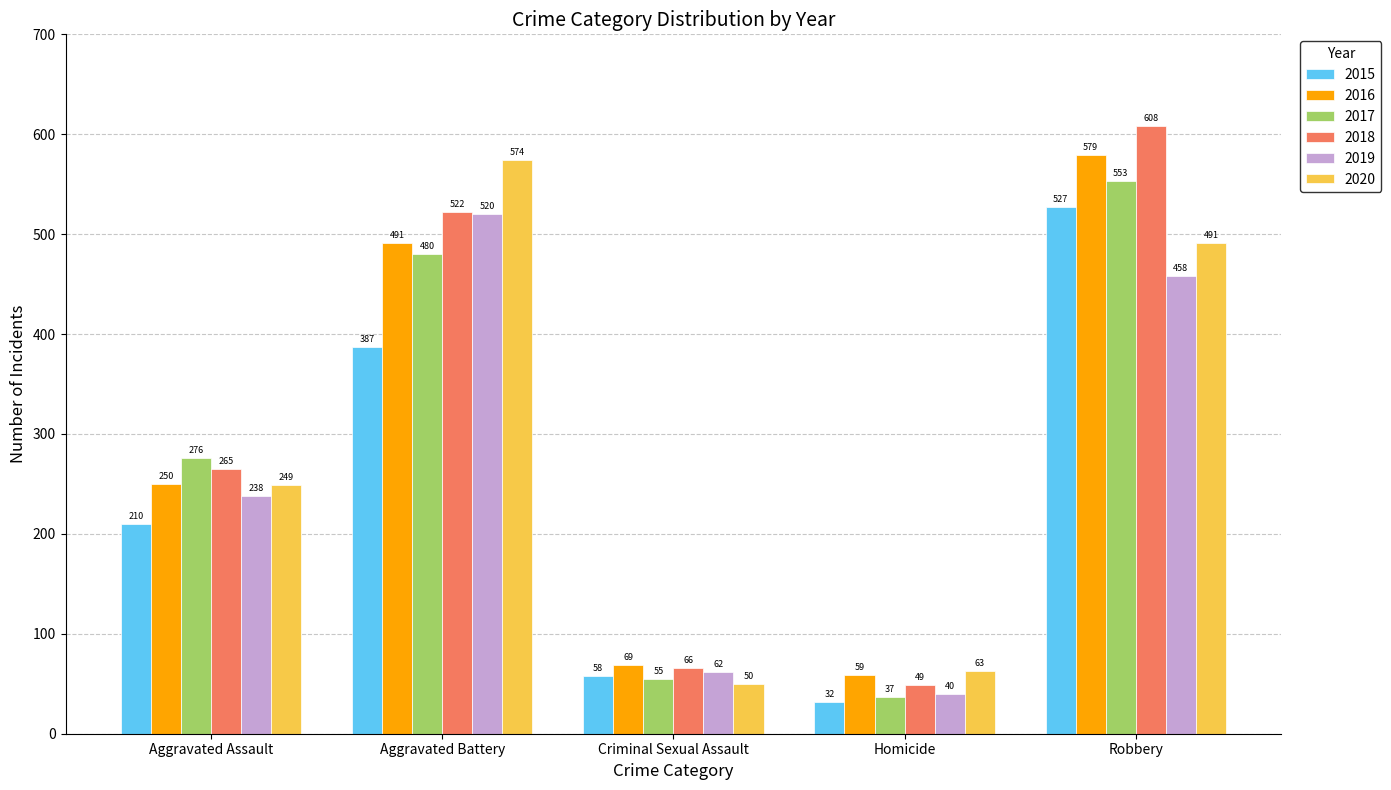

What are all the series names shown in the legend?

2015, 2016, 2017, 2018, 2019, 2020